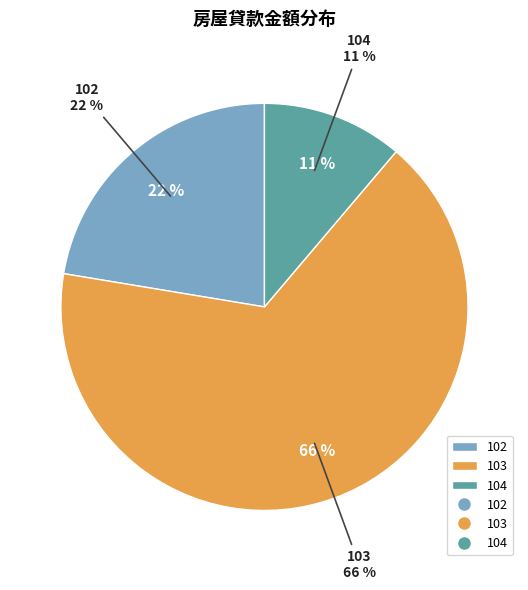

The 103 slice represents 80% of the pie. True or false?

False